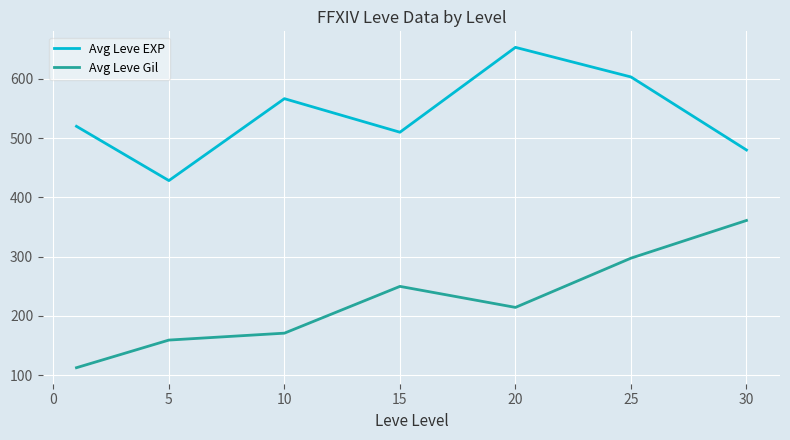

What is the lowest value of the Avg Leve EXP series?

428.3